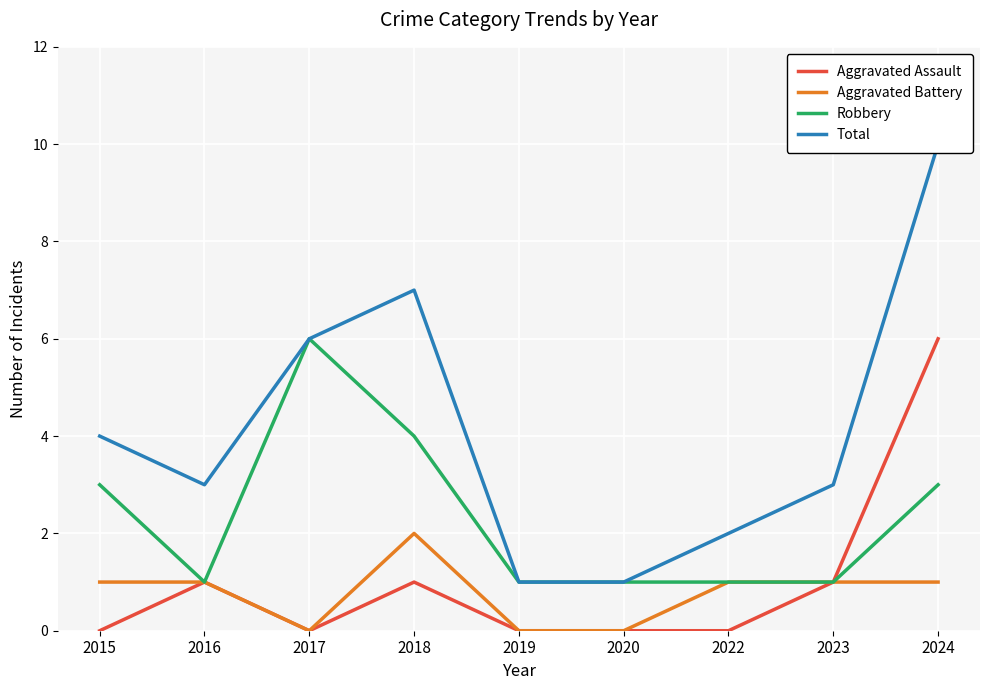

True or false: Robbery has a value of 2 at 2019.

False